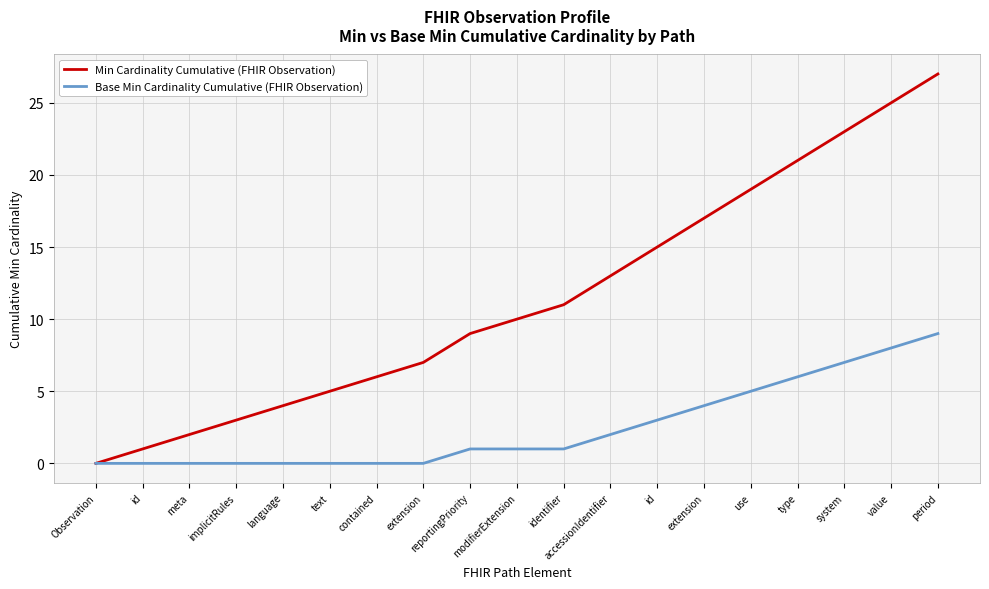

Rank the categories by Min Cardinality Cumulative (FHIR Observation) value from highest to lowest.

period, value, system, type, use, extension, id, accessionIdentifier, identifier, modifierExtension, reportingPriority, extension, contained, text, language, implicitRules, meta, id, Observation